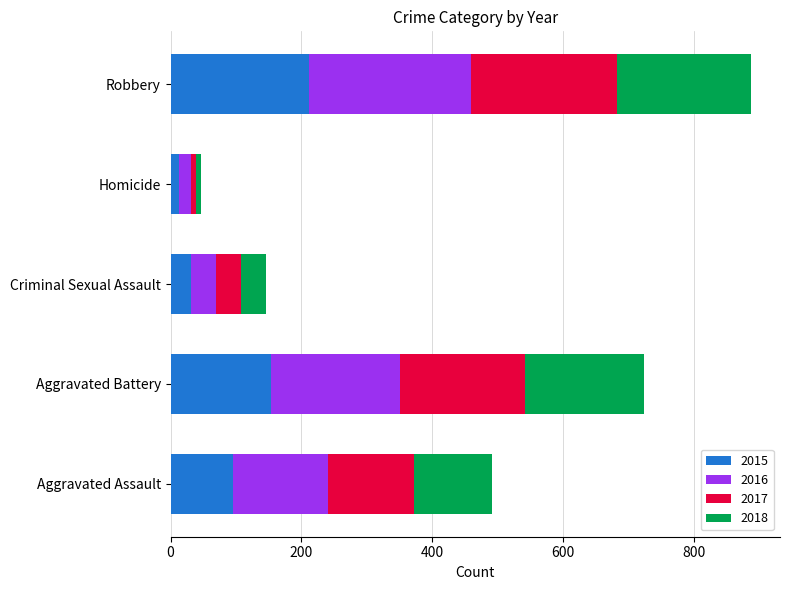

Count the number of data series in this chart.

4